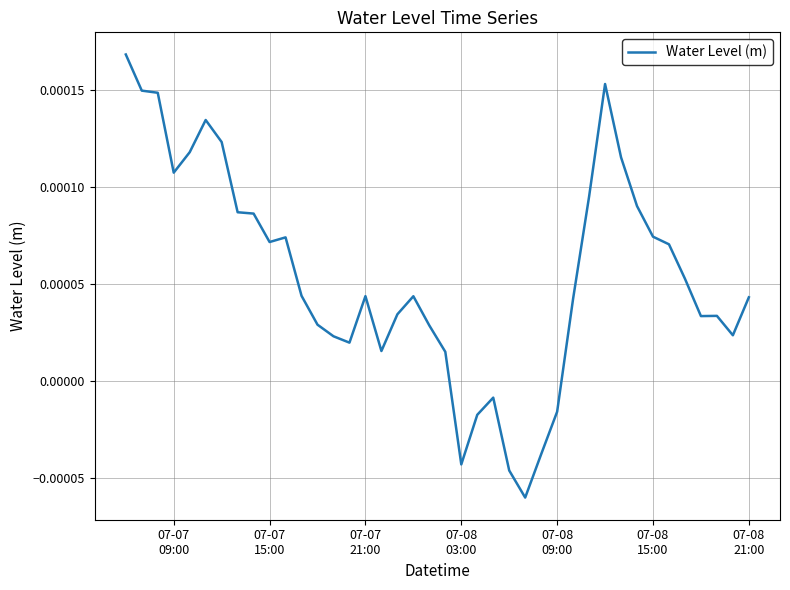

Does the chart display data point markers on the line(s)?

No